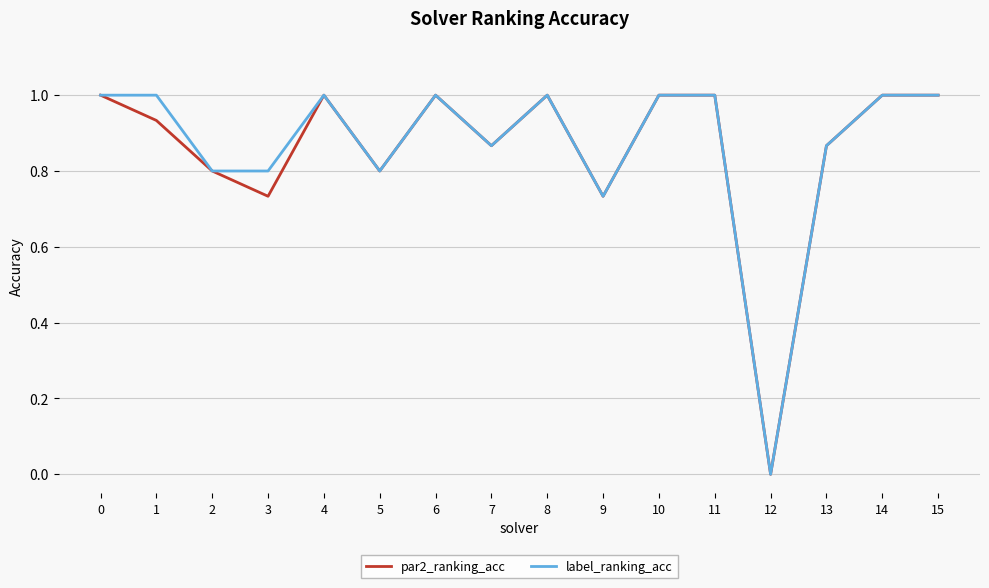

True or false: par2_ranking_acc has a value of 1.2 at 1.

False